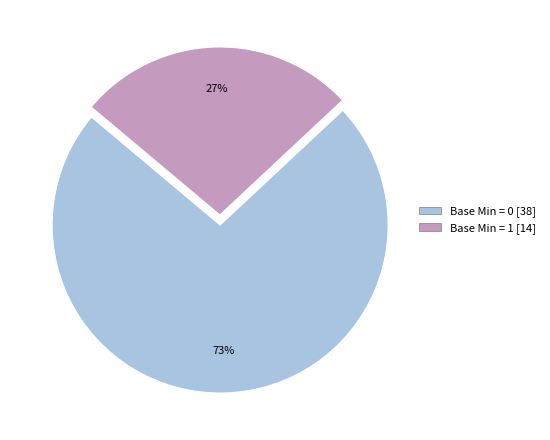

To the nearest percent, what is the average slice percentage?

50%